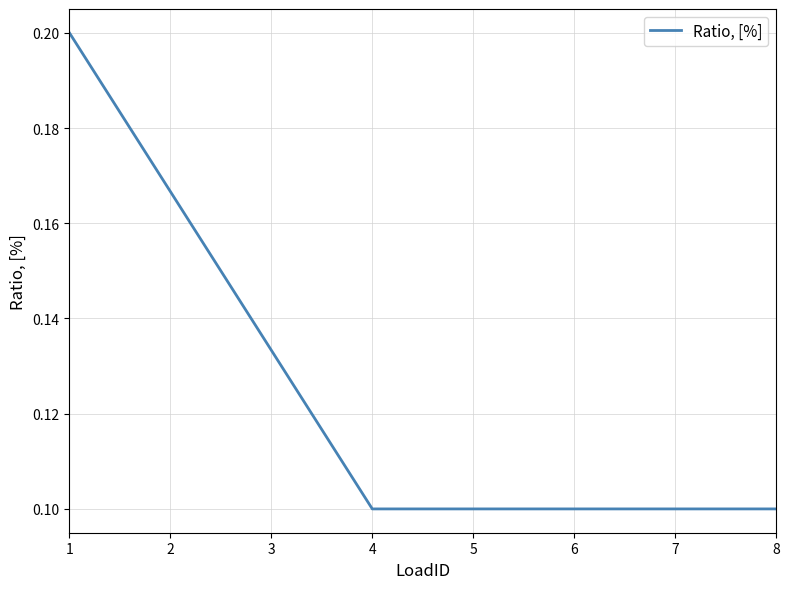

True or false: the data has more than 2 interior local peaks.

False